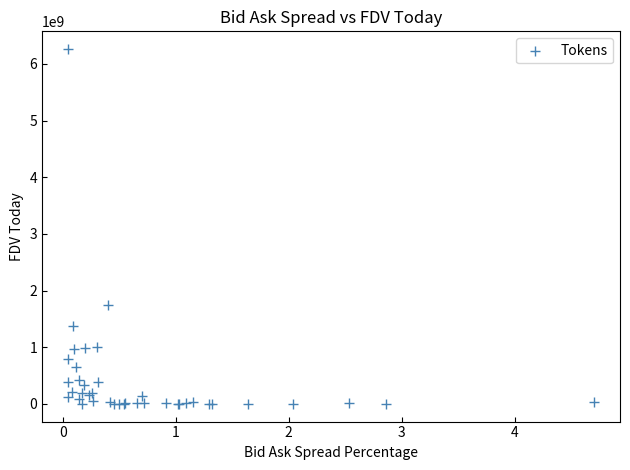

What Y value in the scatter plot is closest to 3130459118?

1737549496